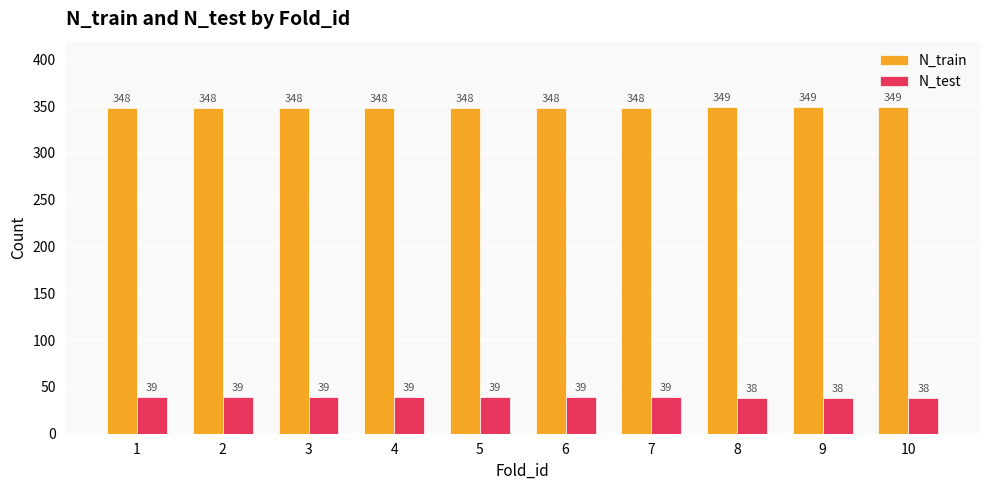

What is the value of the N_test bar at the 4th from the left?

39